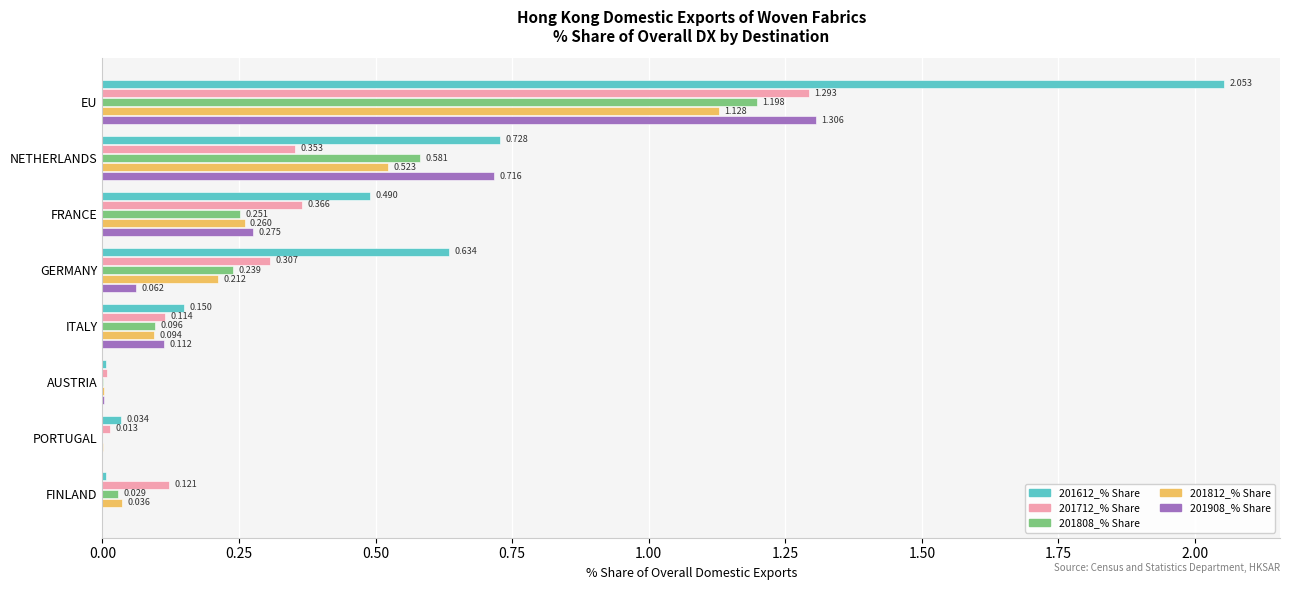

At which label does 201712_% Share reach its peak?

EU